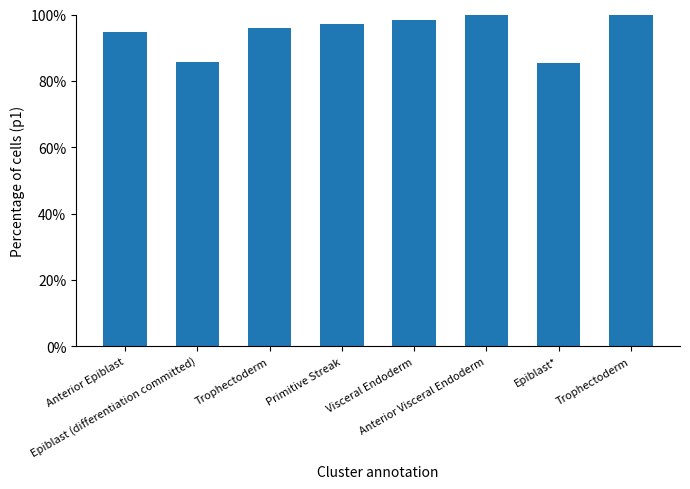

Which category has the highest value across all series?

Anterior Visceral Endoderm